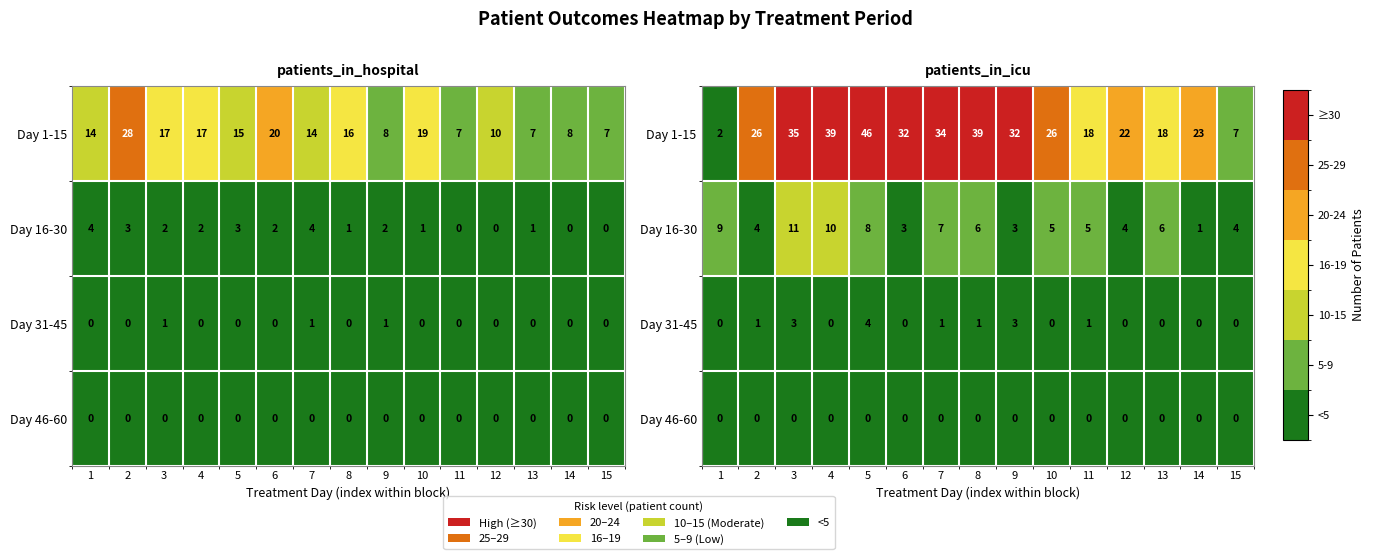

What is the sum of all Day 31-45 values?

14